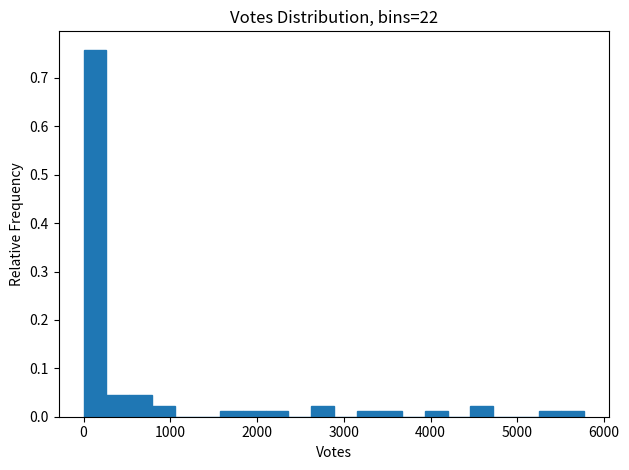

Read against the x-axis, roughly where is the centre of the tallest bar?

100